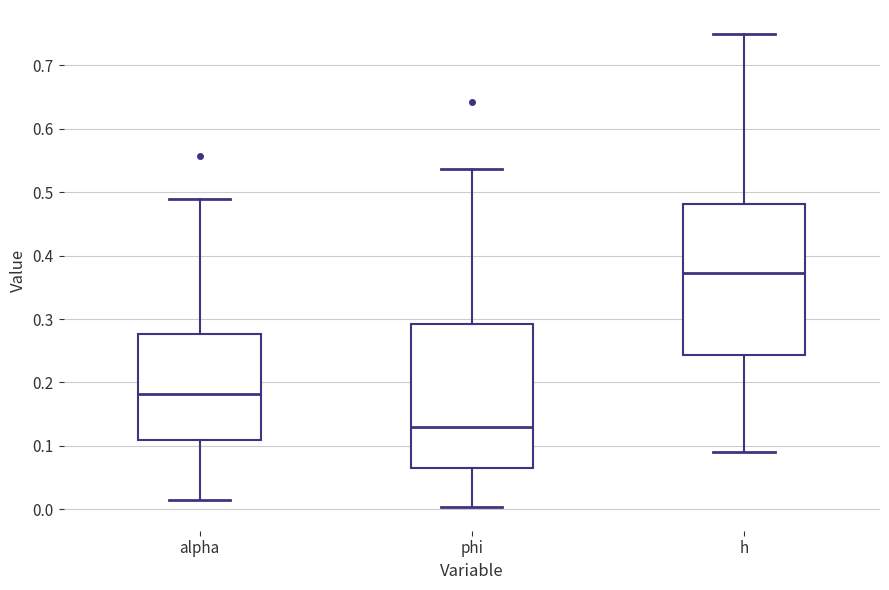

Reading left to right, read every box against the y-axis: the position of its median line, the range the box covers, and the ends of its whiskers. The values are not printed on the chart, so give them approximately, as read against the axis.

alpha: median 0.18, box 0.11 to 0.28, whiskers 0.01 to 0.49
phi: median 0.13, box 0.07 to 0.29, whiskers 0.00 to 0.54
h: median 0.37, box 0.24 to 0.48, whiskers 0.09 to 0.75